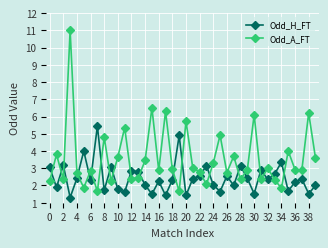

Which series has the widest spread of values?

Odd_A_FT